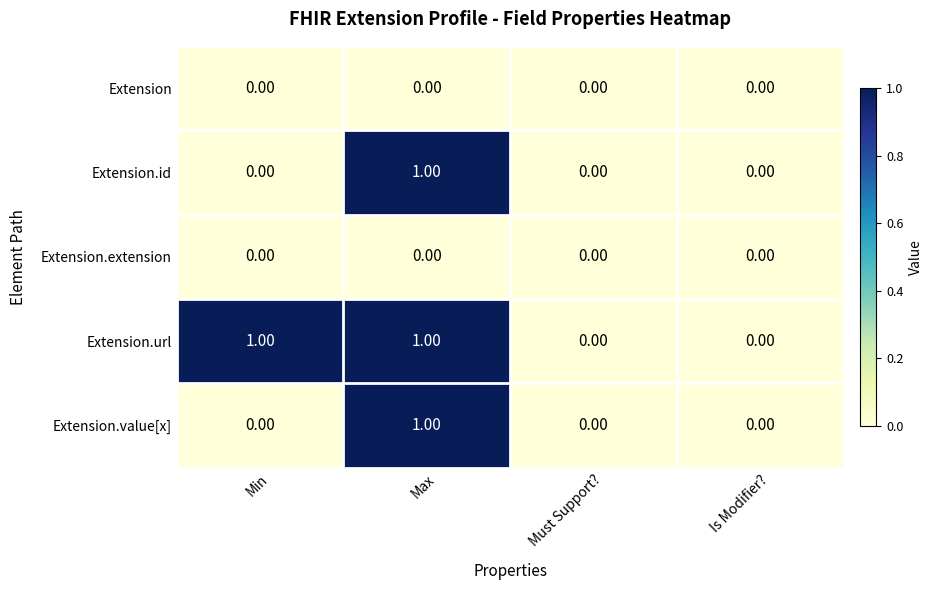

At which category is the sum across all series the highest?

Max